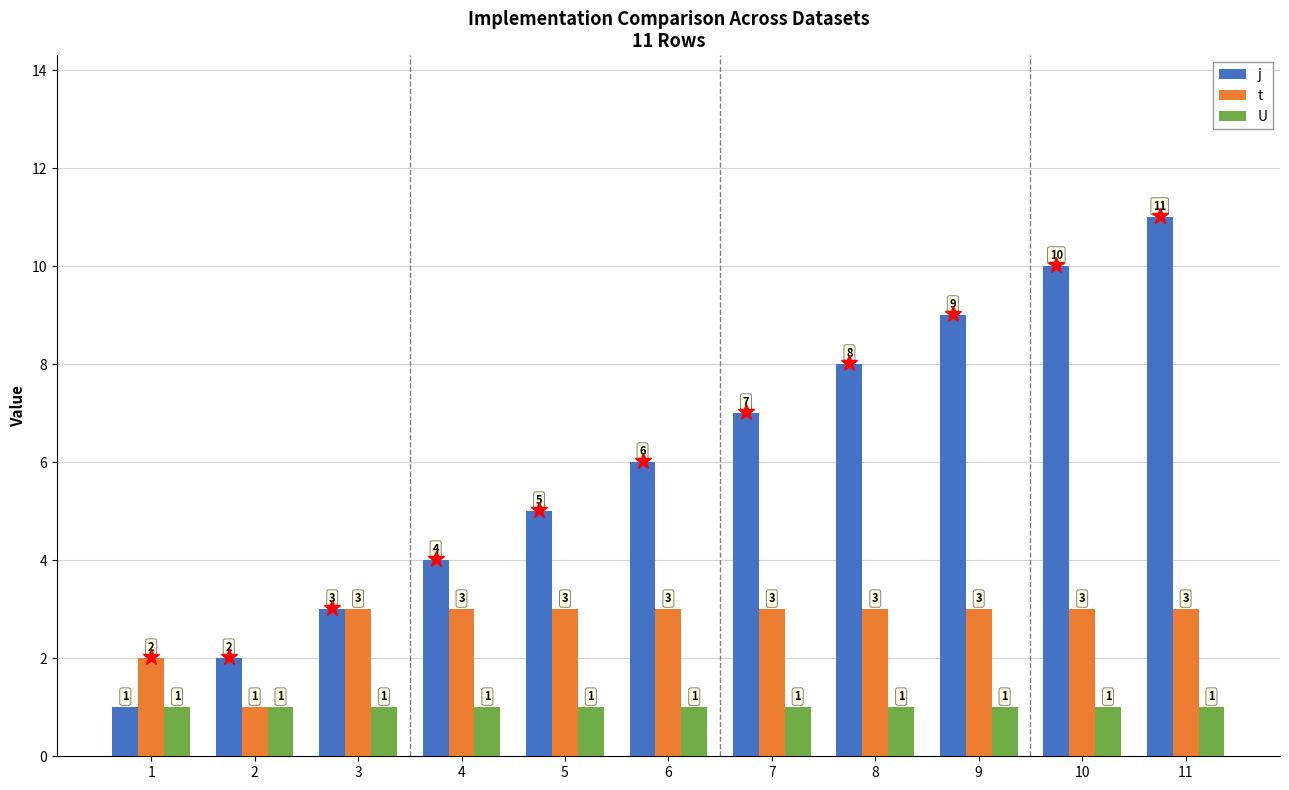

Rank the series by their maximum value, from highest to lowest.

j, t, U